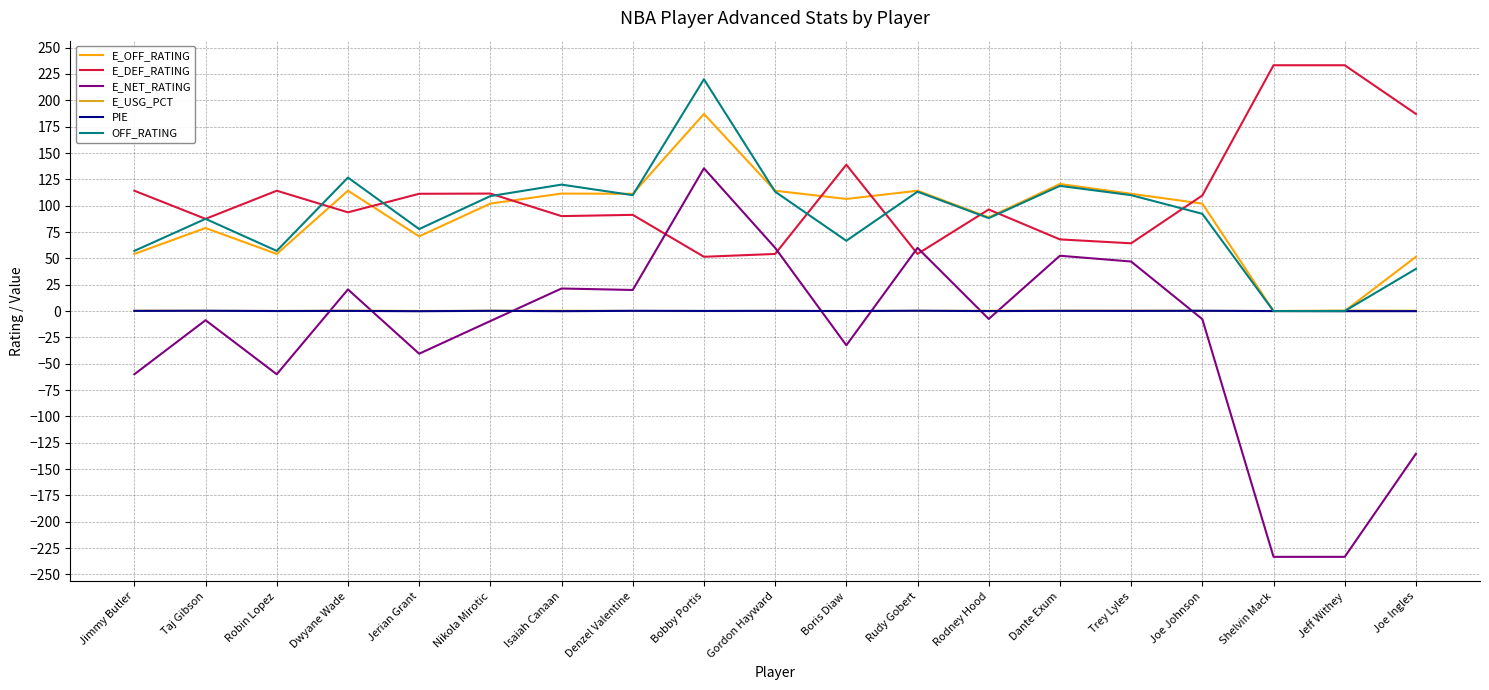

What are all the series names shown in the legend?

E_OFF_RATING, E_DEF_RATING, E_NET_RATING, E_USG_PCT, PIE, OFF_RATING